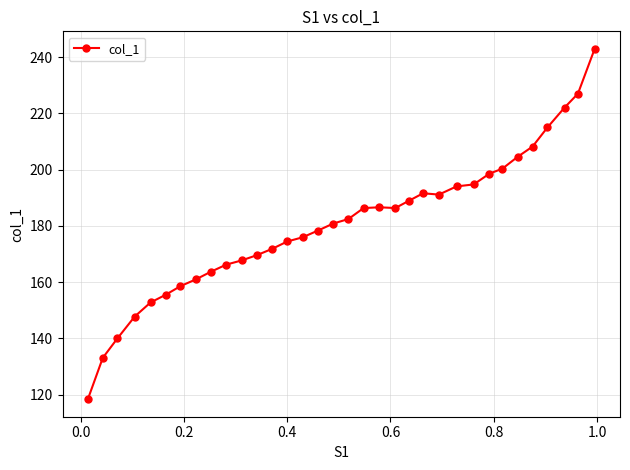

What is the value of the 23rd point from the left?

191.6